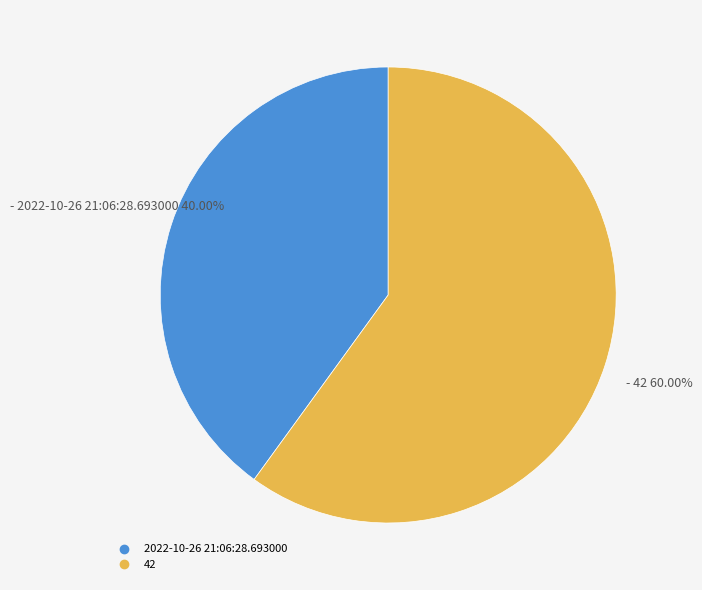

Is it true that 2022-10-26 21:06:28.693000 is 40% of the pie?

True